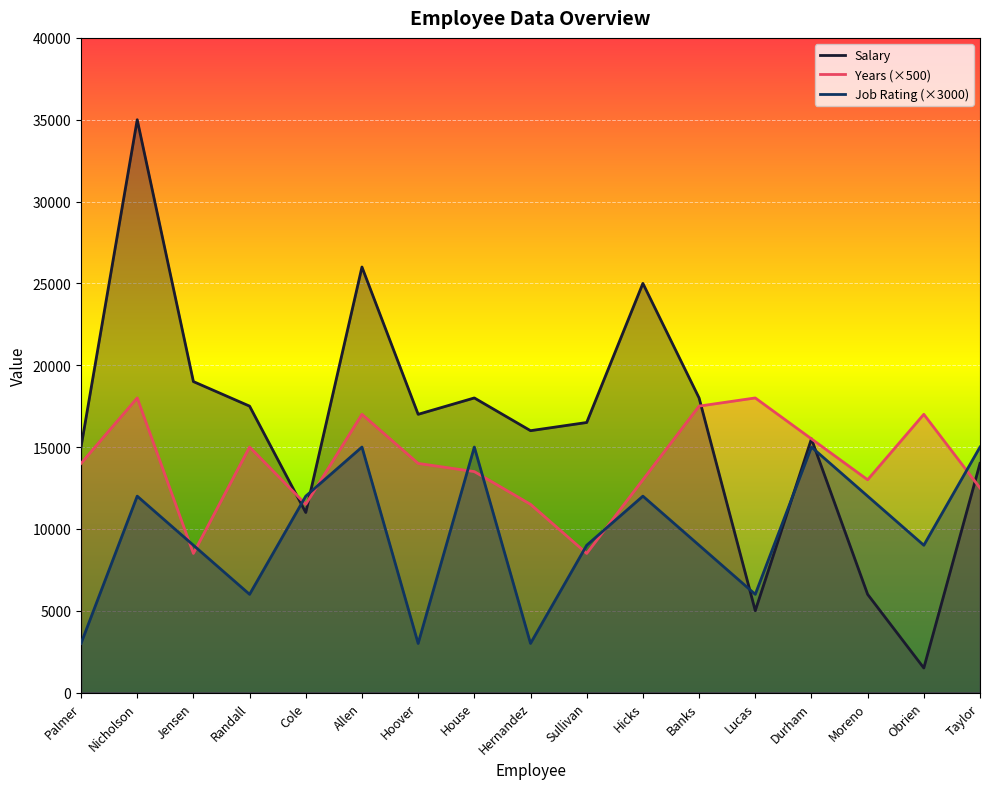

Between Allen and Hernandez, which series saw the biggest shift?

Job Rating